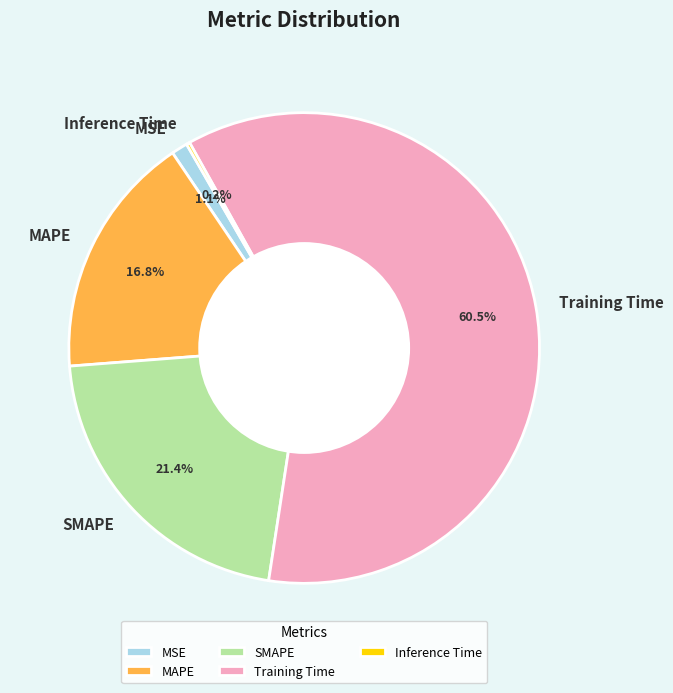

Which category has the biggest portion of the pie?

Training Time